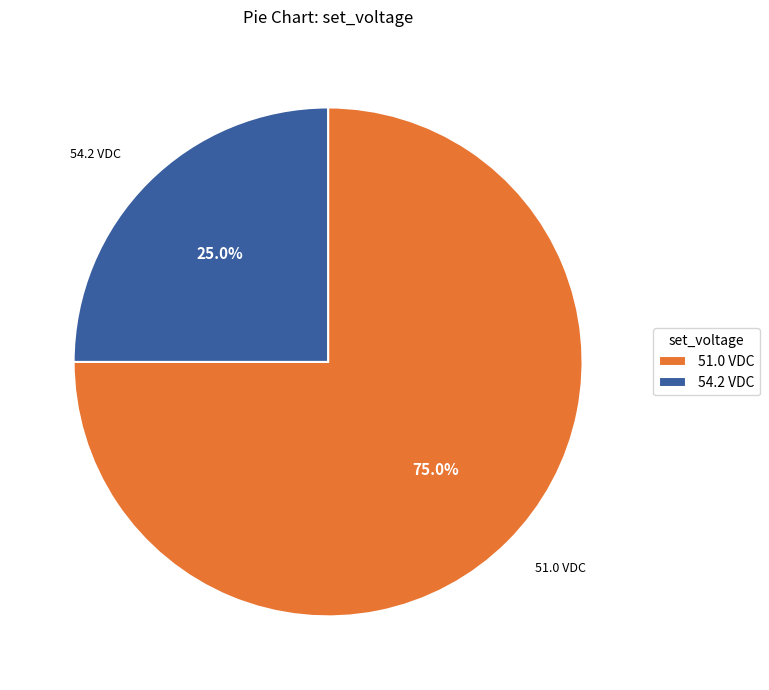

What is the largest slice in the pie chart?

51.0 VDC